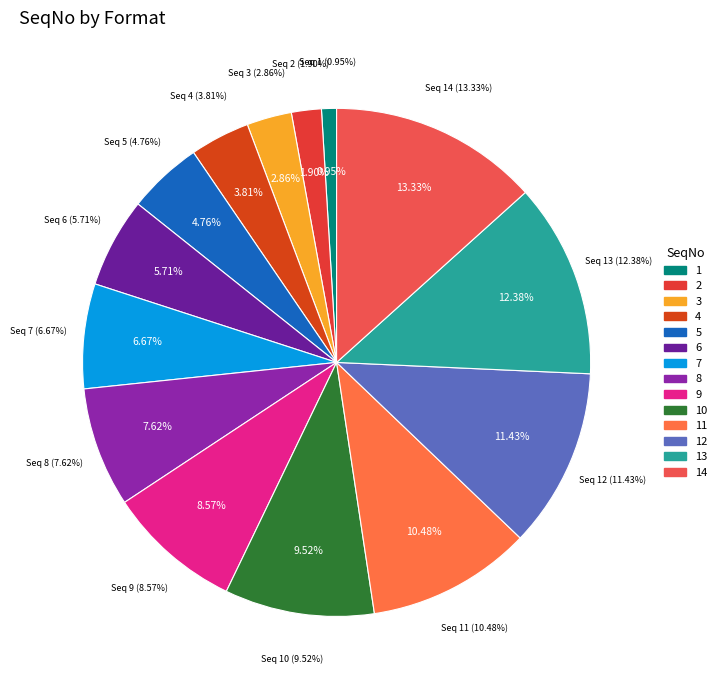

How many segments does this pie chart have?

14